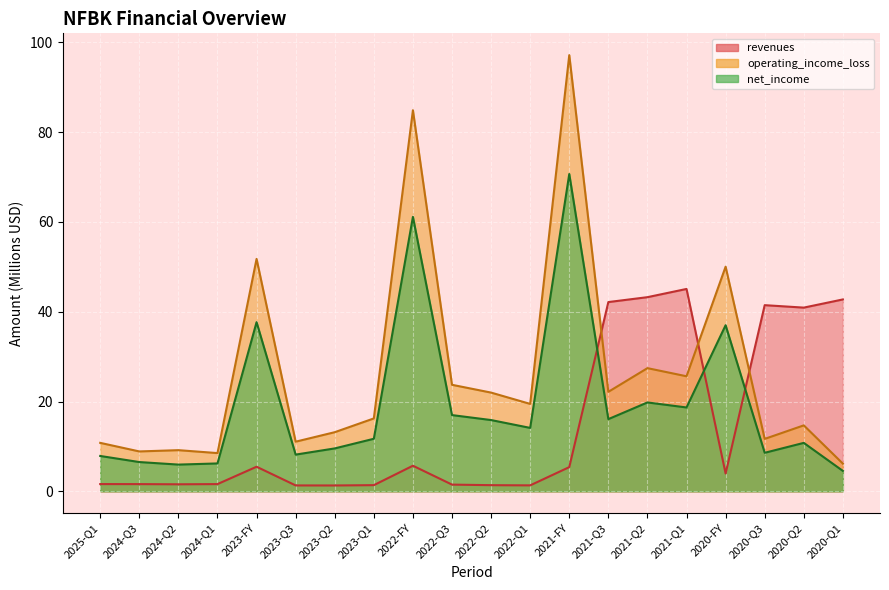

Where is the first local minimum for revenues?

2024-Q2